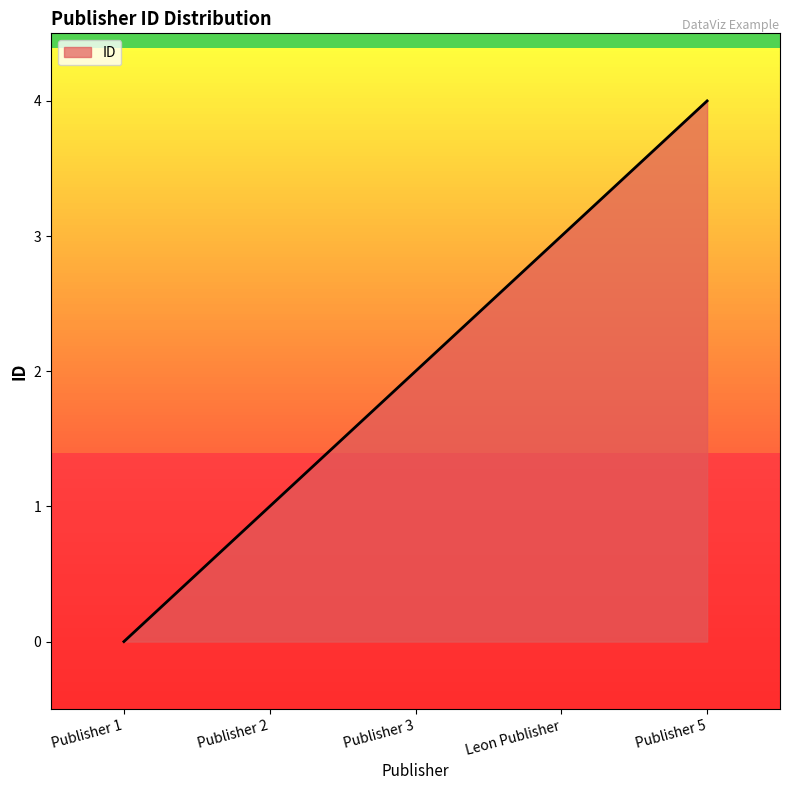

Where is the data nearest to the value 2?

Publisher 3